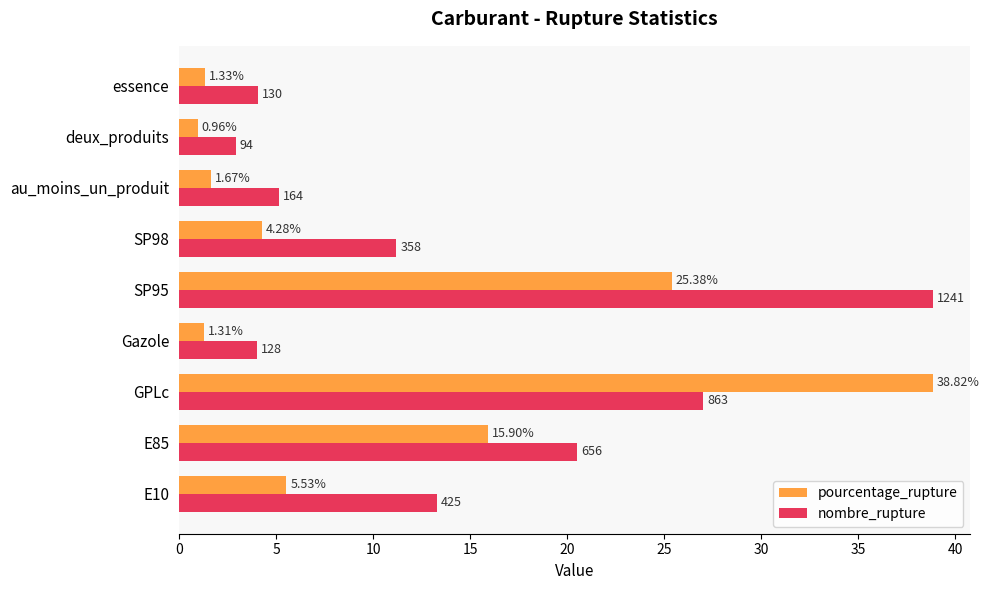

Which series has the largest range (max minus min)?

pourcentage_rupture